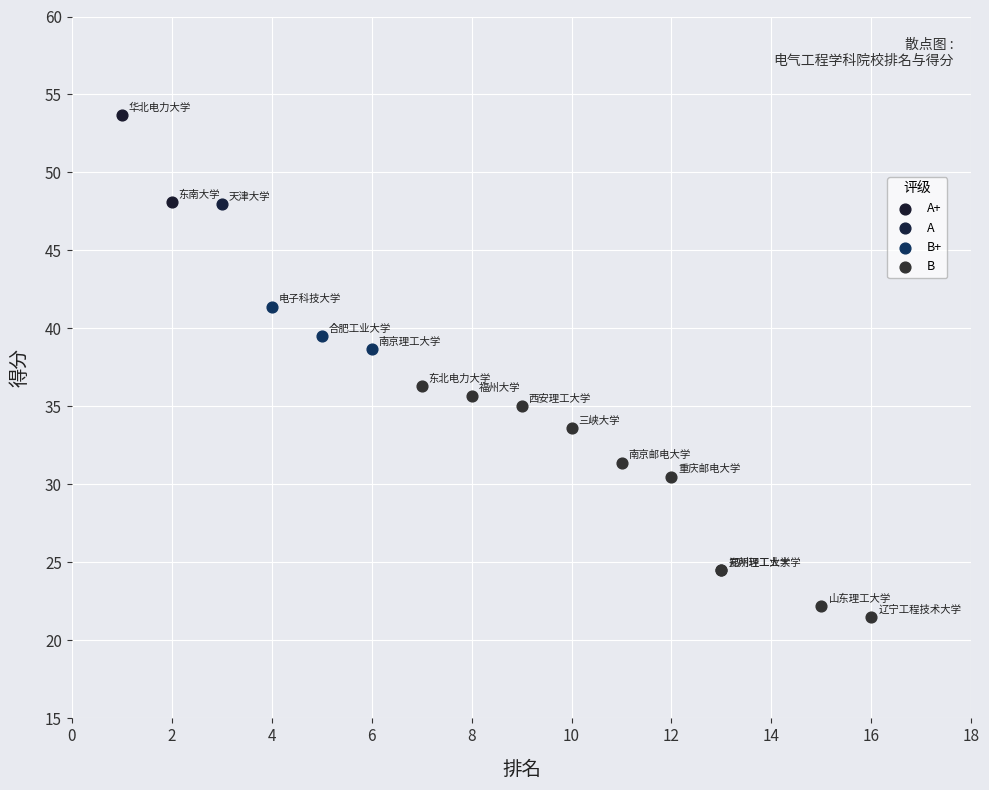

What are all the series names shown in the legend?

A+, A, B+, B